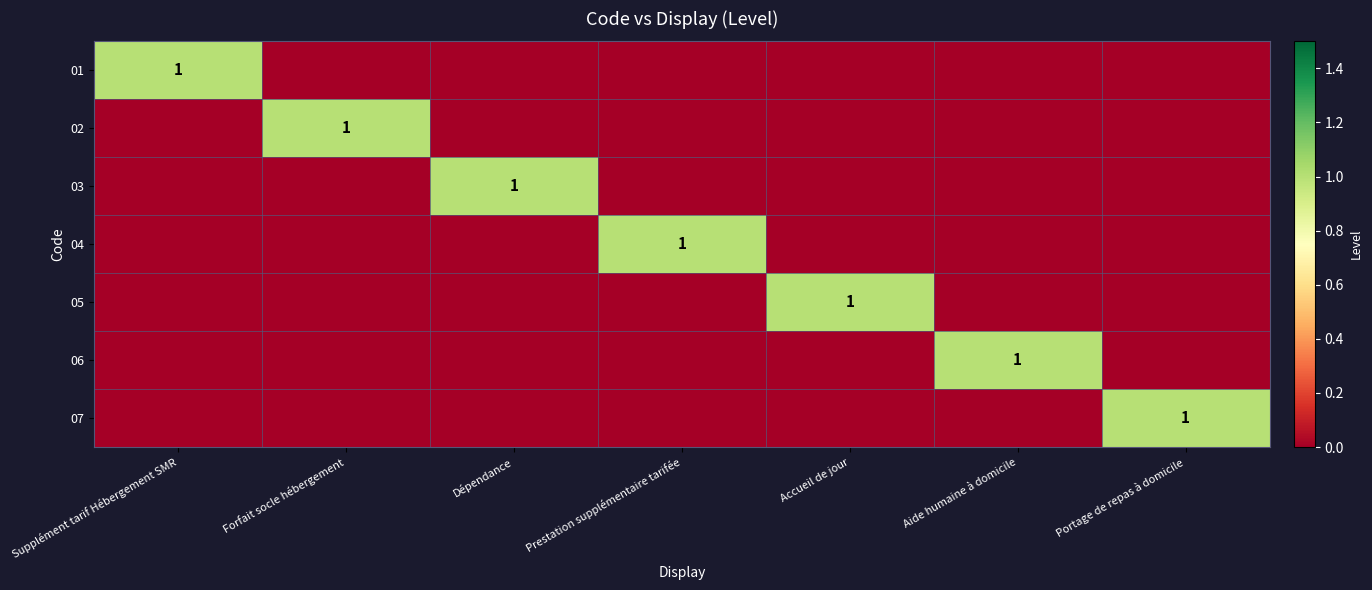

The 06 series shows 1 at Aide humaine à domicile. True or false?

True